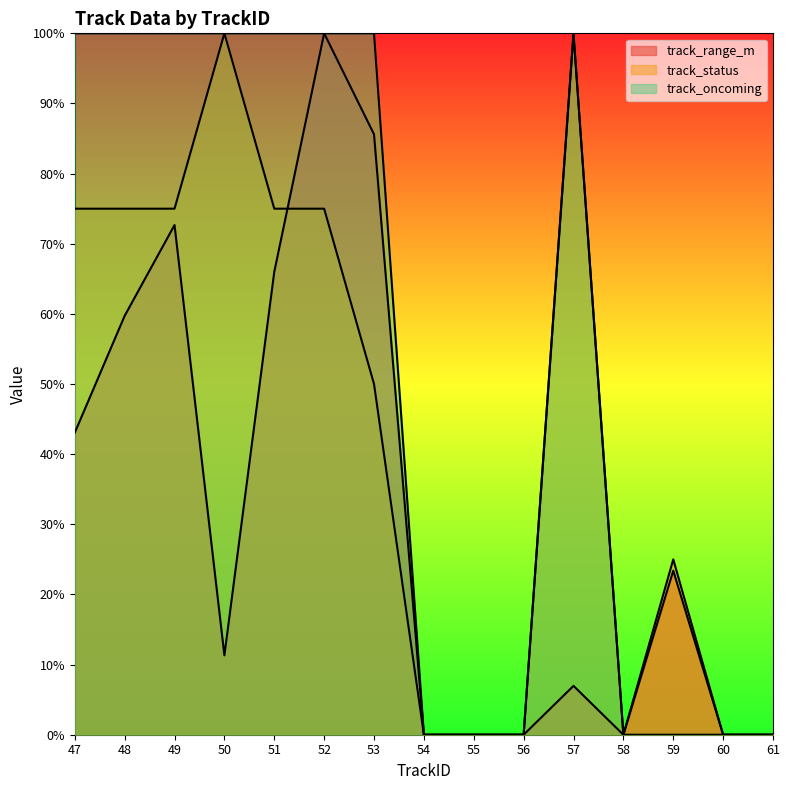

True or false: track_range_m and track_oncoming cross at least once.

False